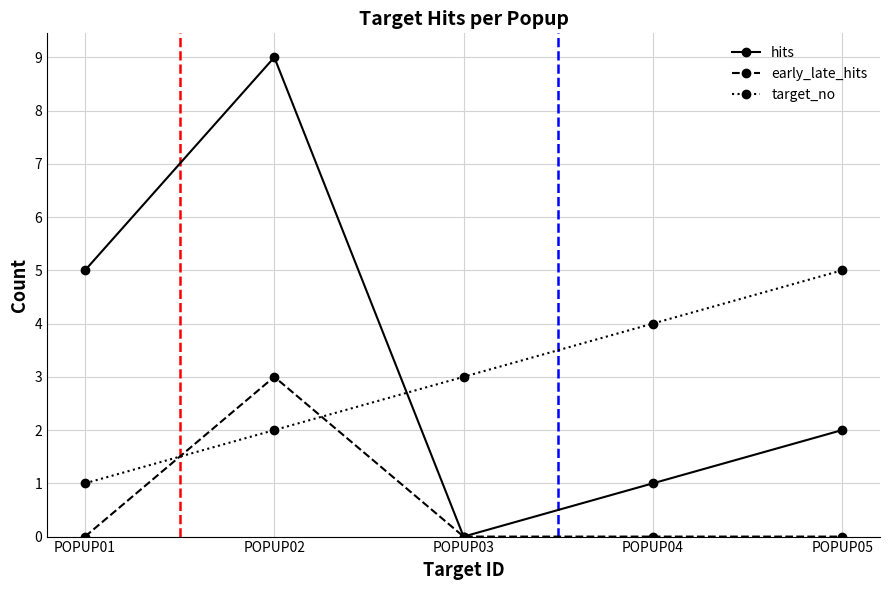

Is the value of target_no at POPUP05 greater than the value of early_late_hits at POPUP04?

Yes